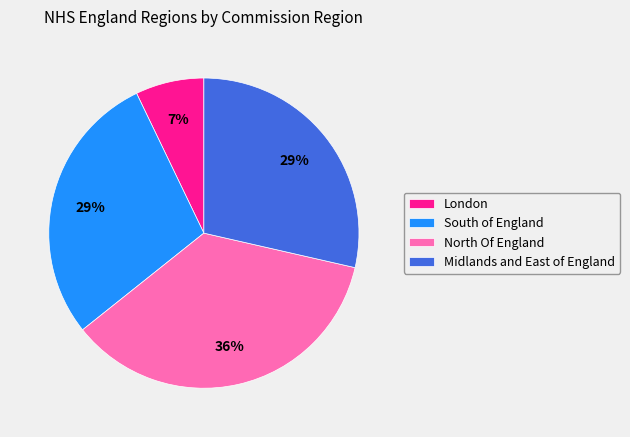

Is North Of England the majority of the pie?

No